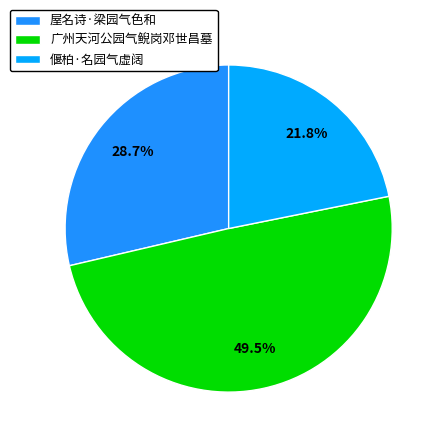

Is 屋名诗·梁园气色和 the majority of the pie?

No